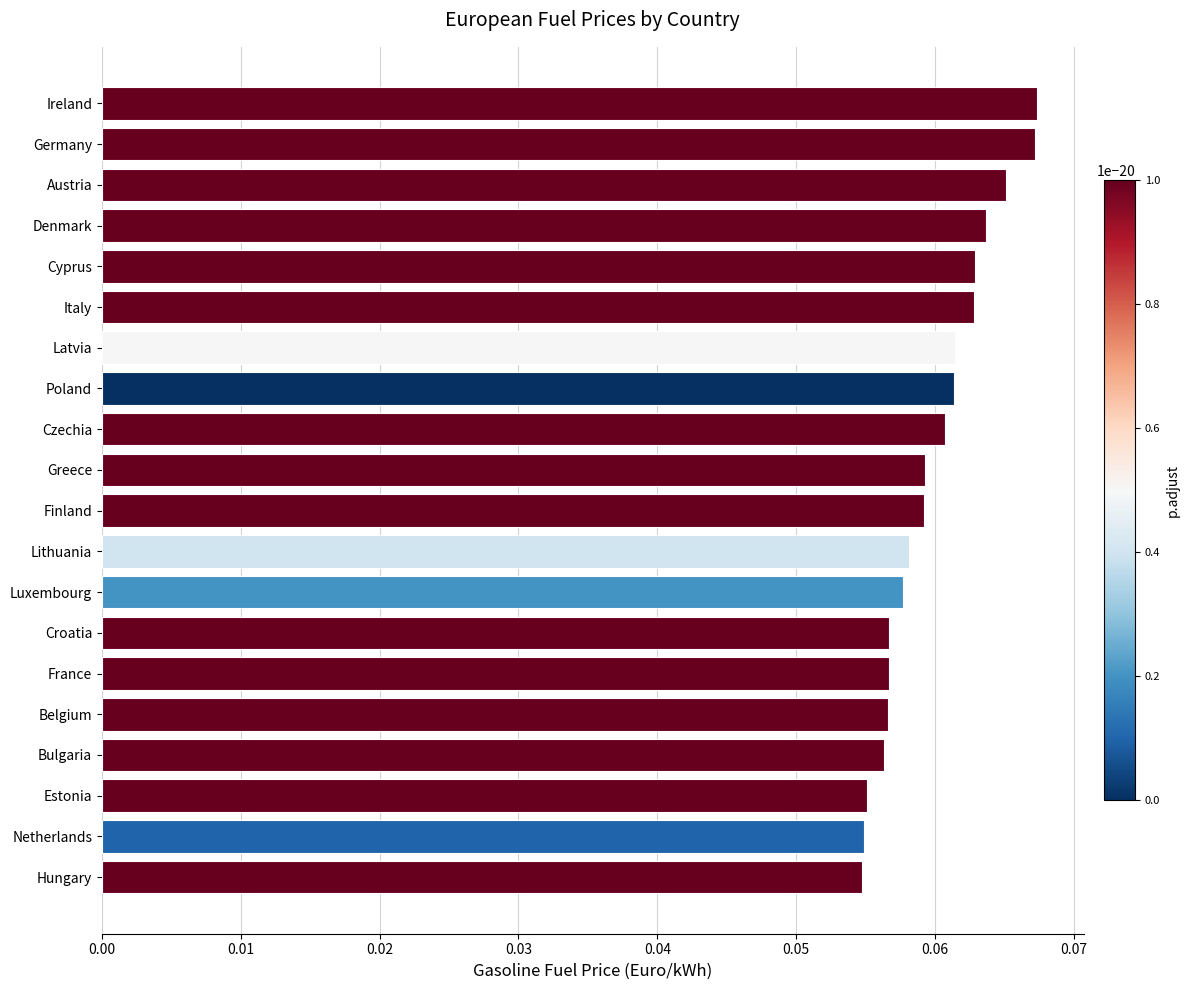

Count the values in the range 0 to 1.

20